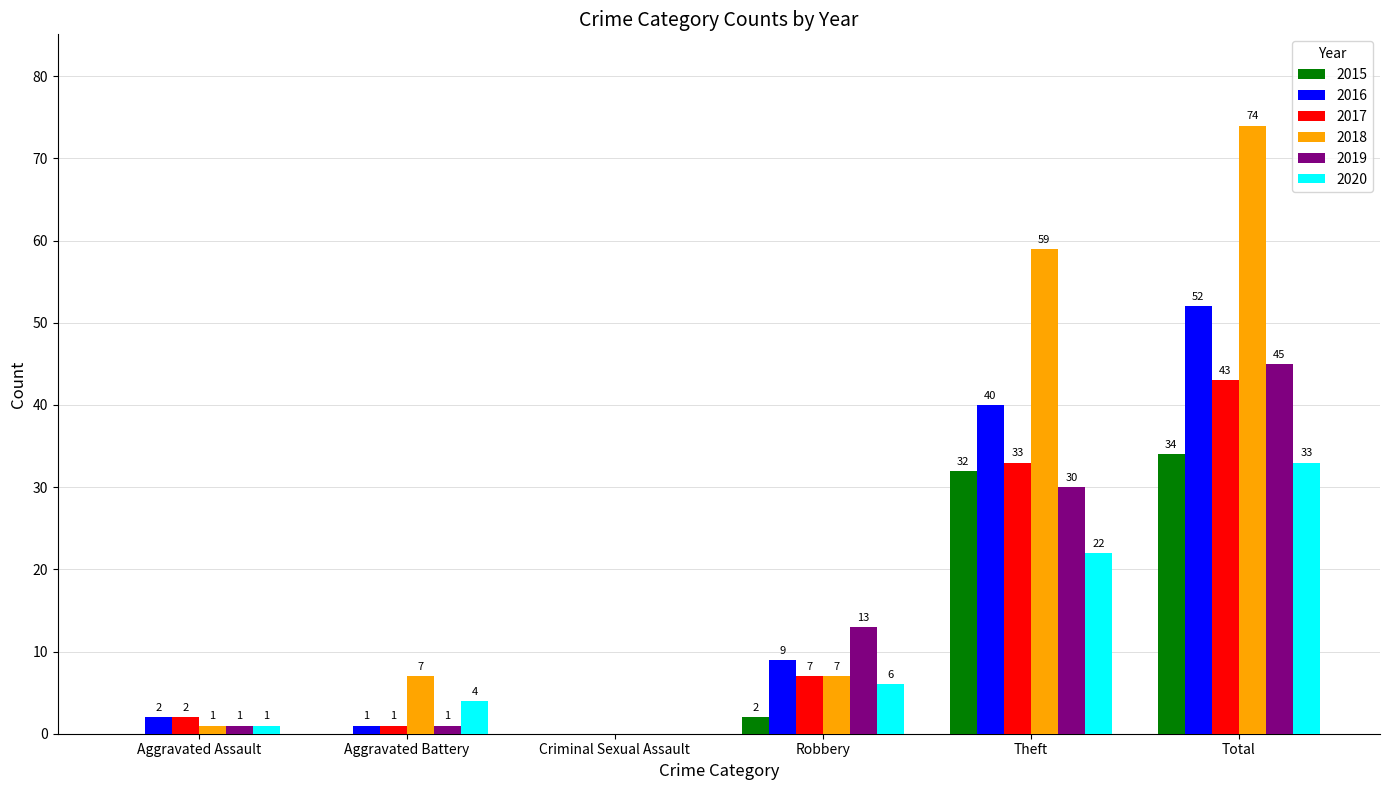

Between Criminal Sexual Assault and Robbery, which series saw the biggest shift?

2019